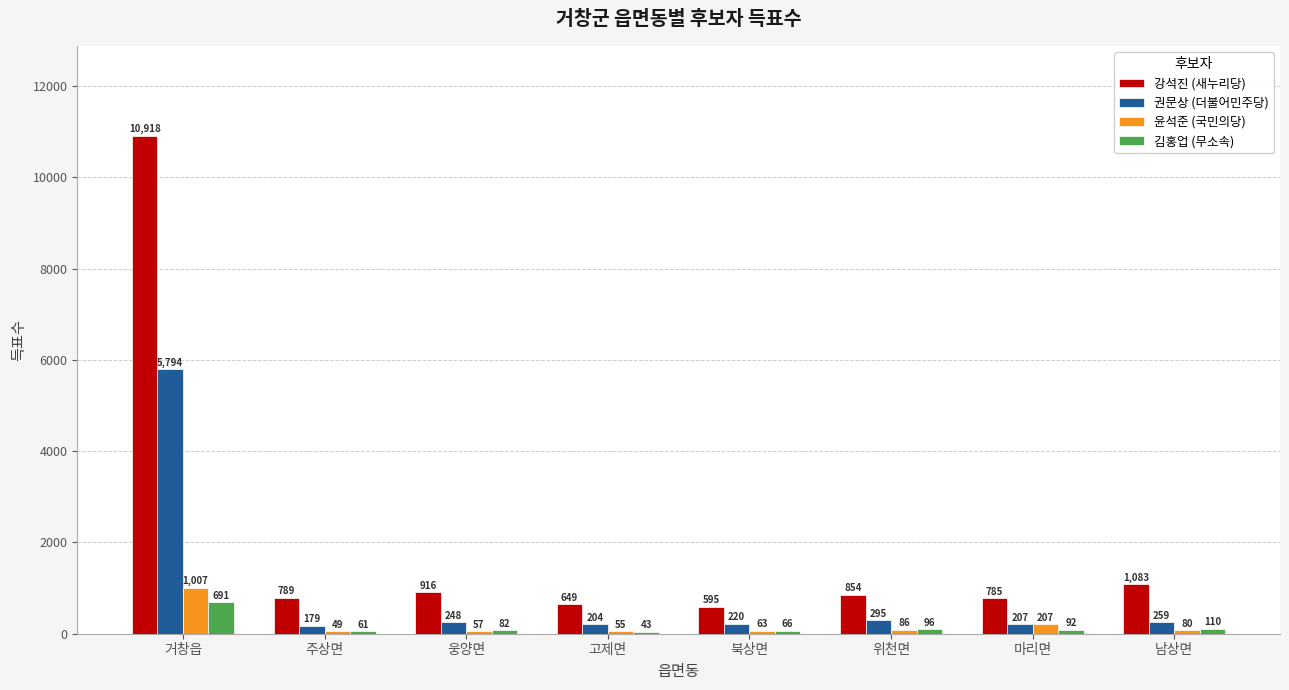

What are all the series names shown in the legend?

강석진 (새누리당), 권문상 (더불어민주당), 윤석준 (국민의당), 김홍업 (무소속)